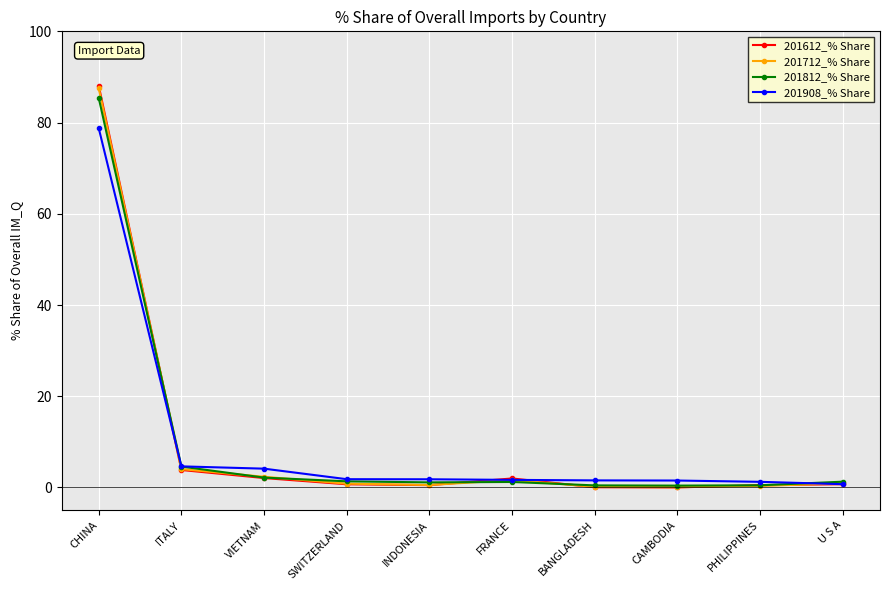

What is the difference between the 201908_% Share values at PHILIPPINES and CAMBODIA?

0.3